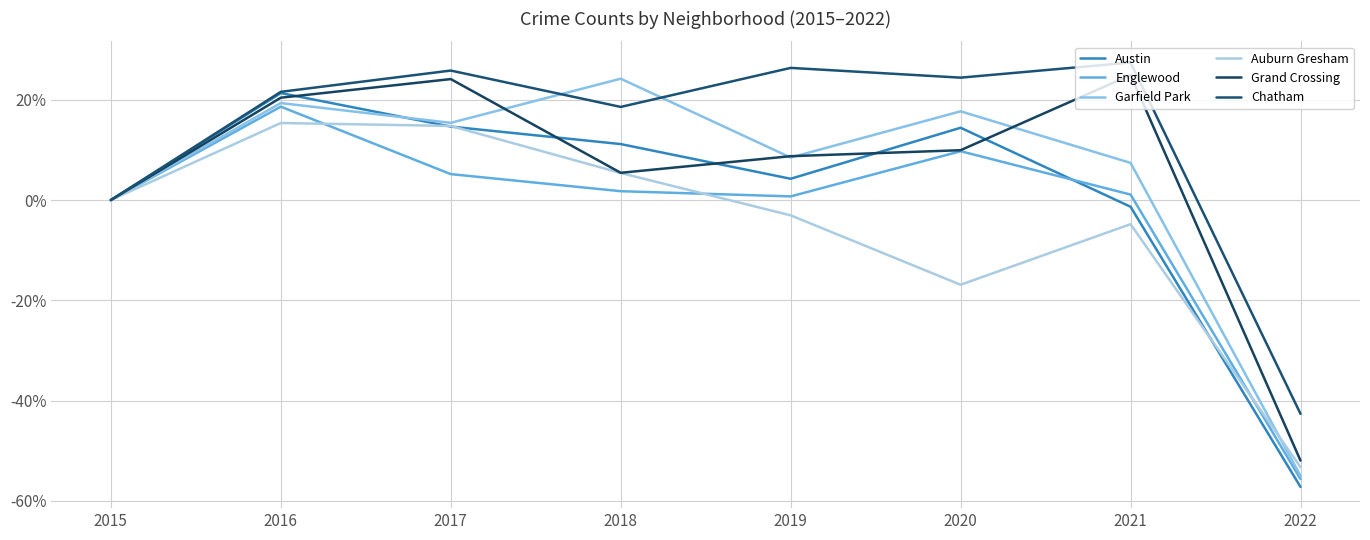

What is the sum of the Englewood values at 2015 and 2018?

1.8